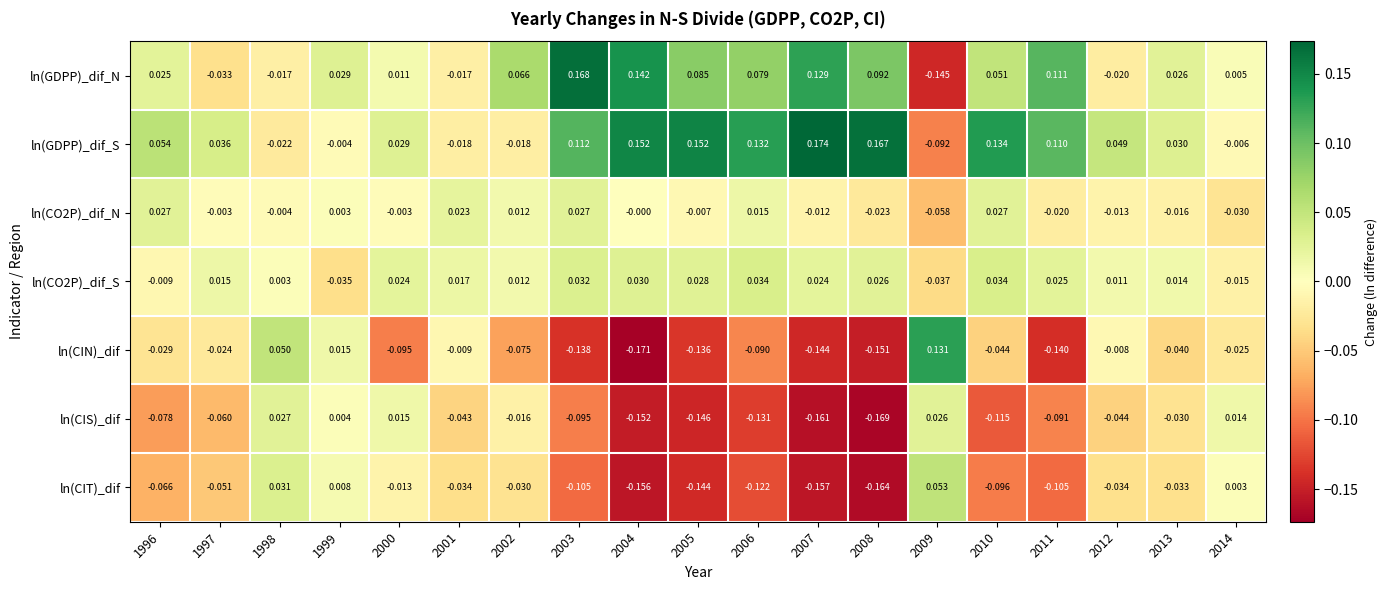

Between 2005 and 2011, which series saw the biggest shift?

ln(CIS)_dif